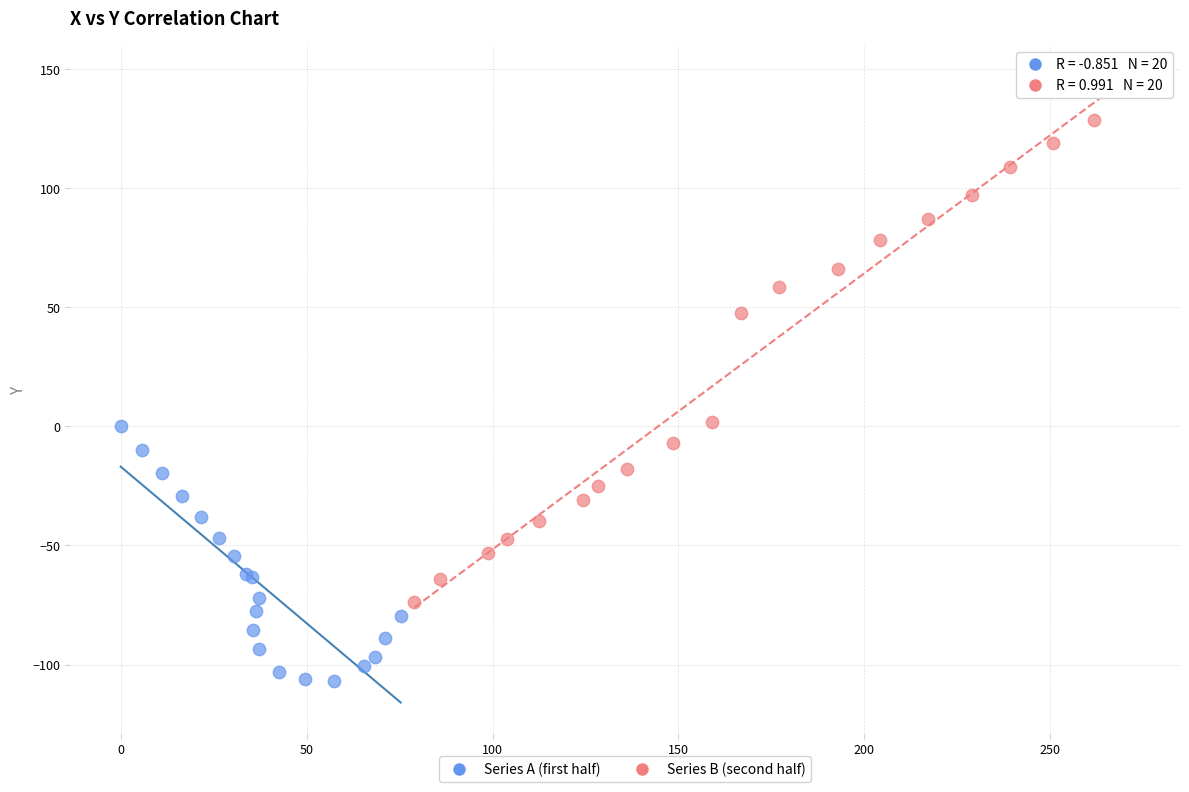

Which series has the widest spread of Y values?

Series B (second half)